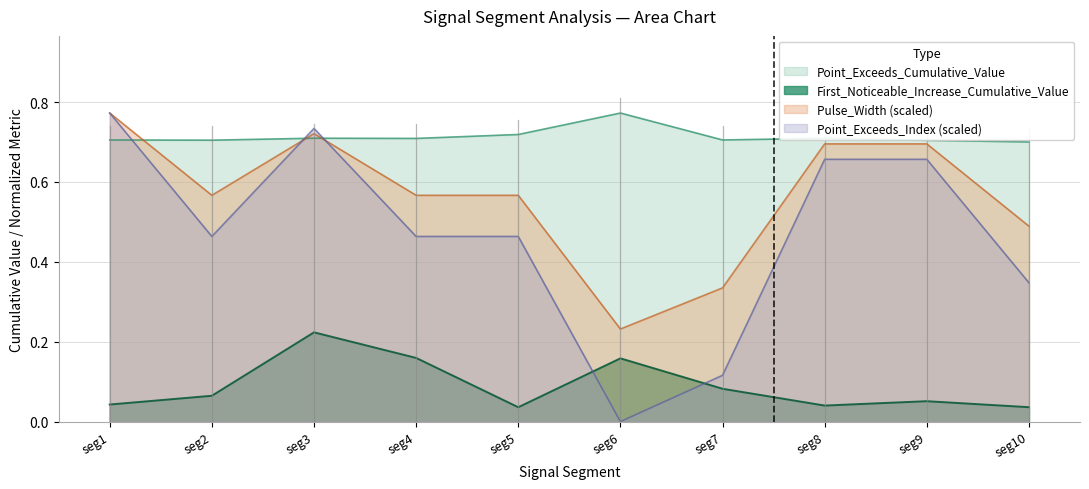

True or false: First_Noticeable_Increase_Cumulative_Value has more than 0 points higher than both neighbors.

True